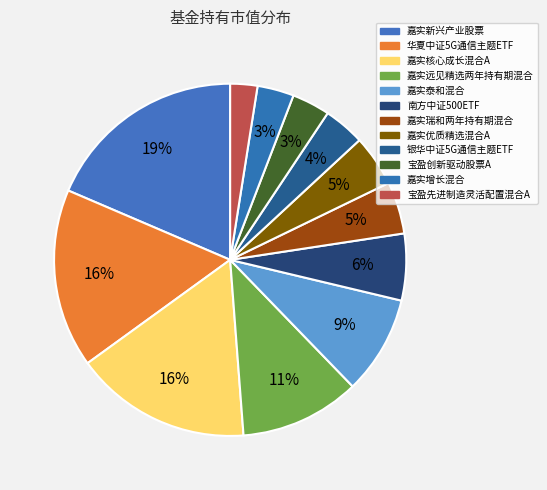

To the nearest percent, what is the difference between the 嘉实优质精选混合A and 嘉实远见精选两年持有期混合 slice percentages?

6%